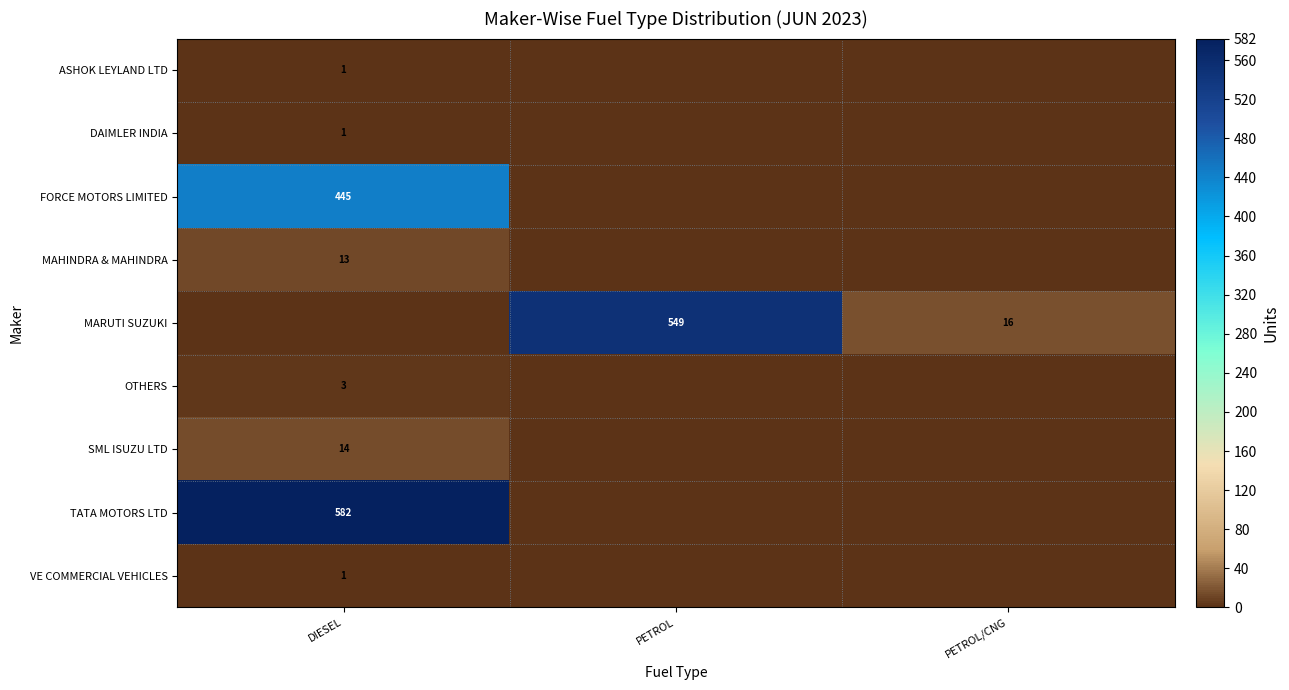

Which category has the highest value across all series?

DIESEL